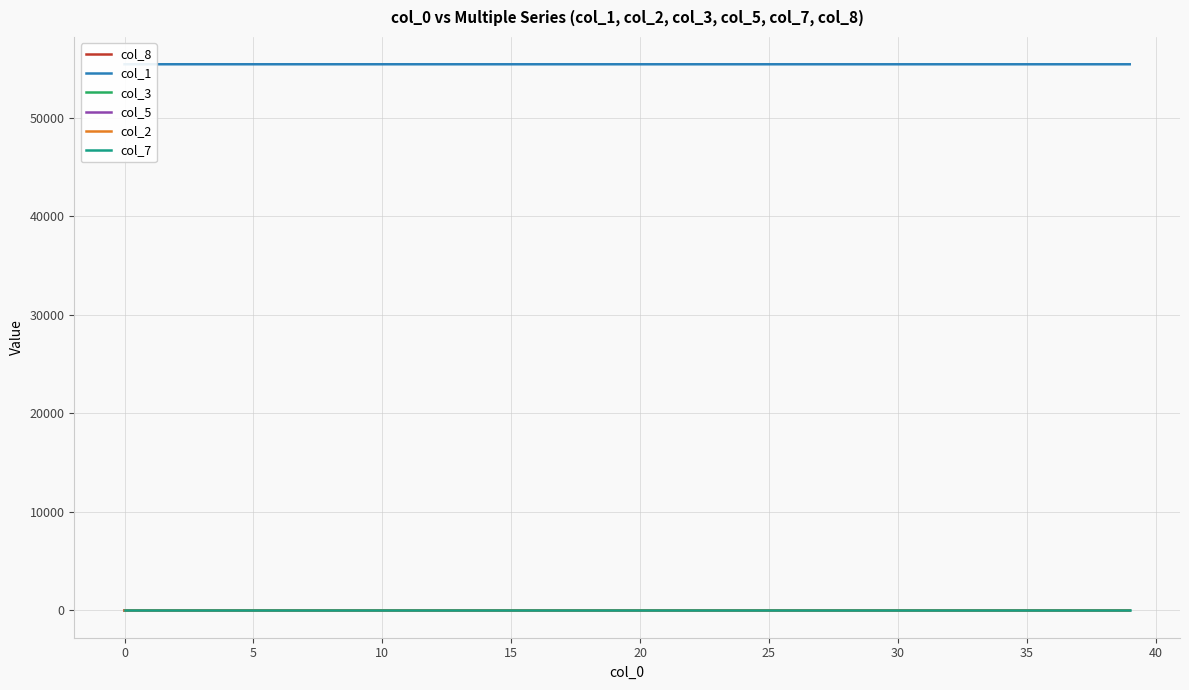

True or false: col_3 and col_1 cross at least once.

False